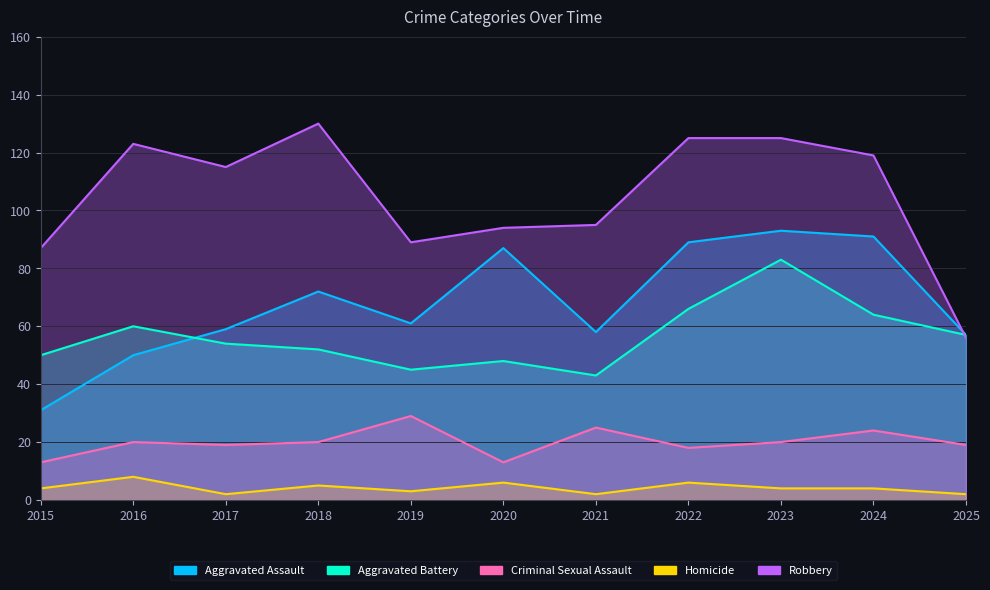

Is the value of Robbery at 2021 greater than the value of Aggravated Battery at 2018?

Yes